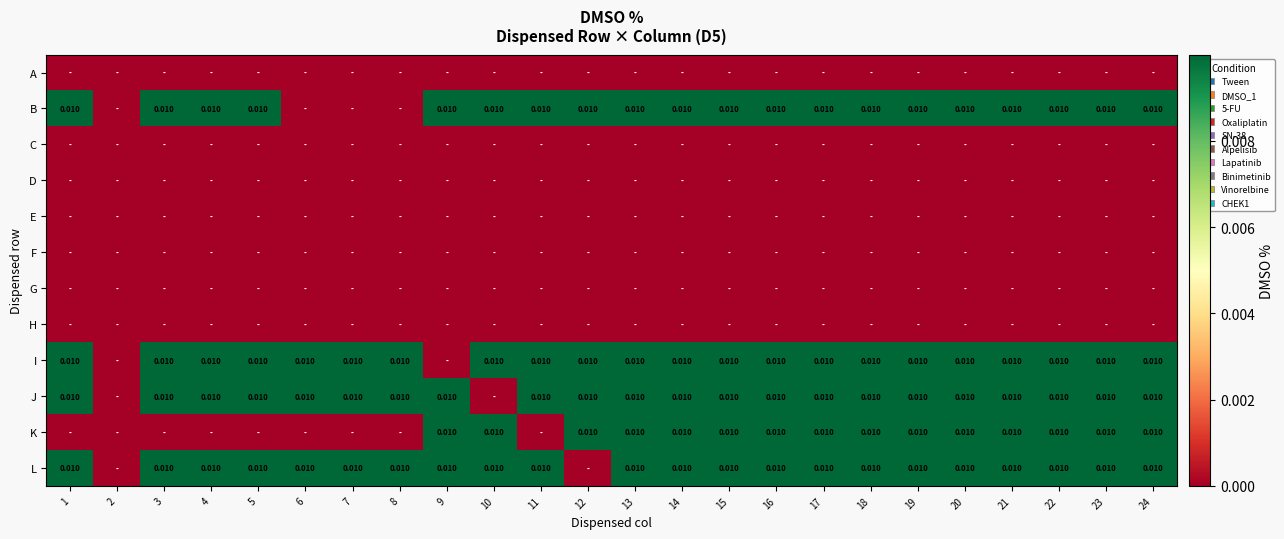

How many data points does each series have?

24